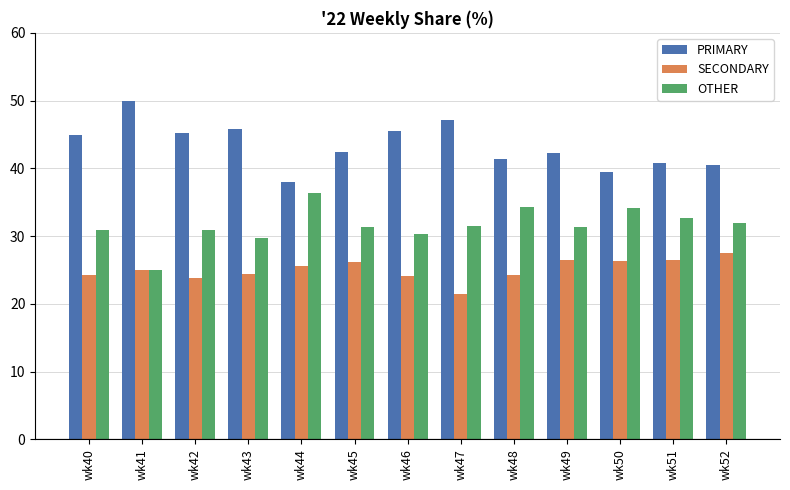

At how many categories does at least one series exceed 30?

13